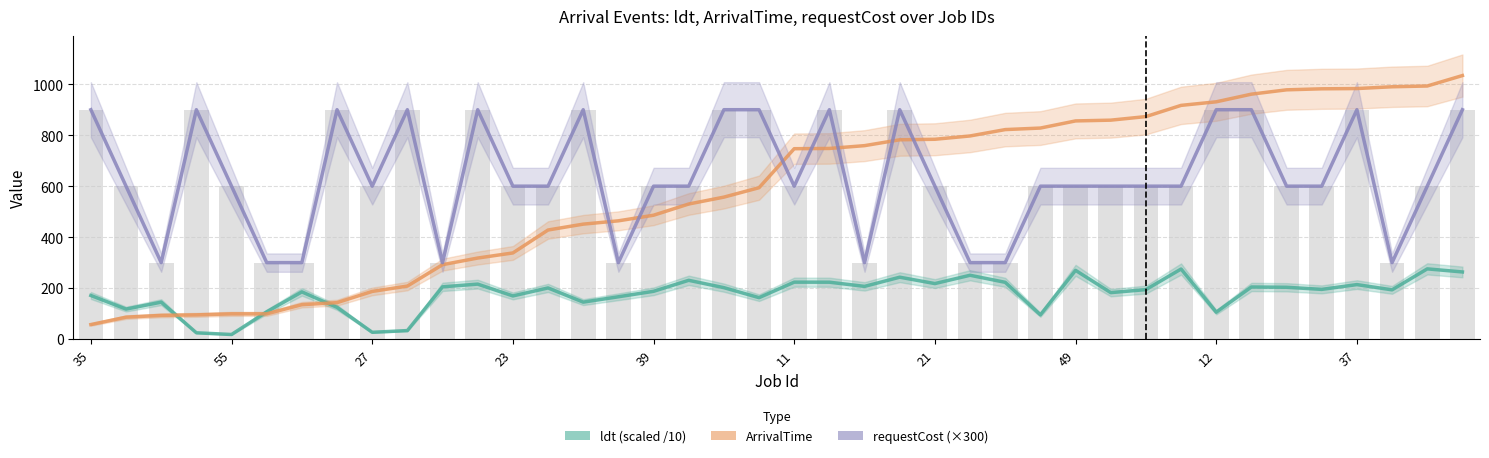

What is the difference between the maximum and minimum values in the ldt series?

257.5